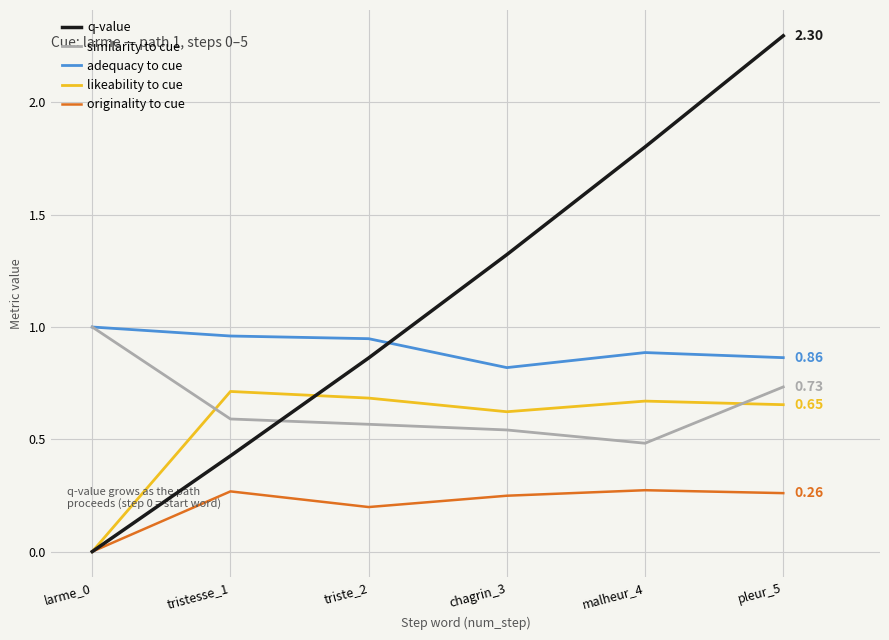

Rank the categories by similarity to cue value from lowest to highest.

malheur_4, chagrin_3, triste_2, tristesse_1, pleur_5, larme_0